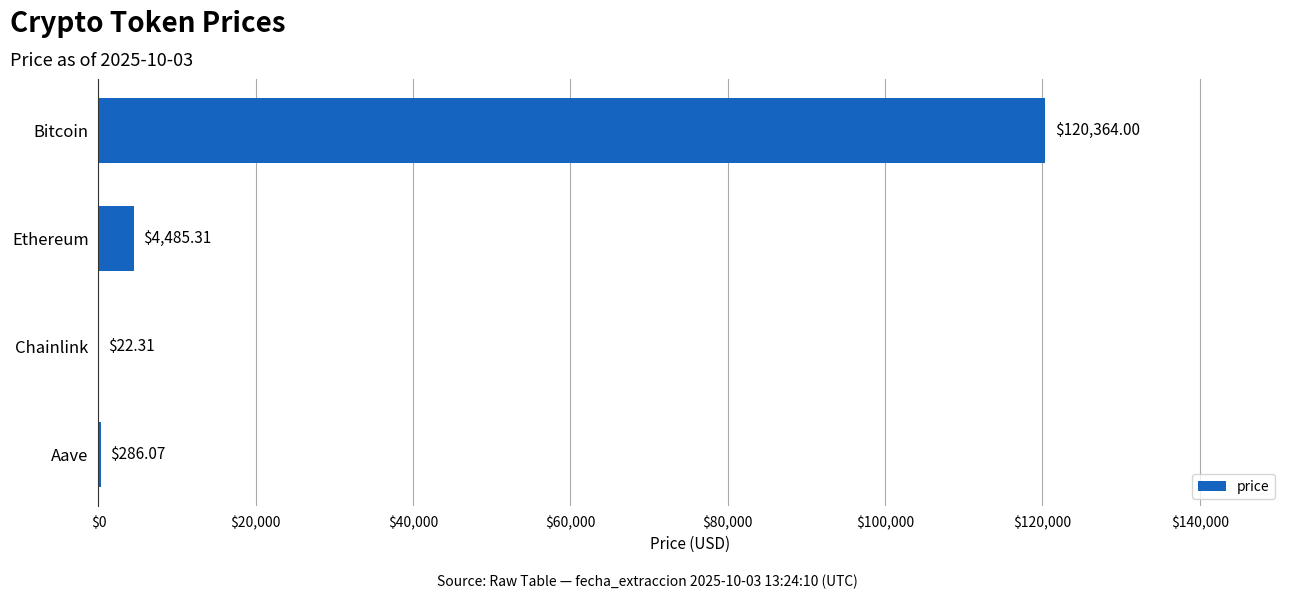

Where is the data nearest to the value 60193?

Ethereum